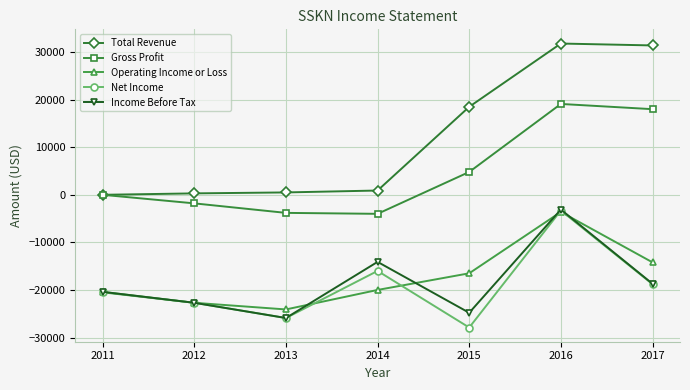

What is the difference between the highest and lowest values at 2017?

50200